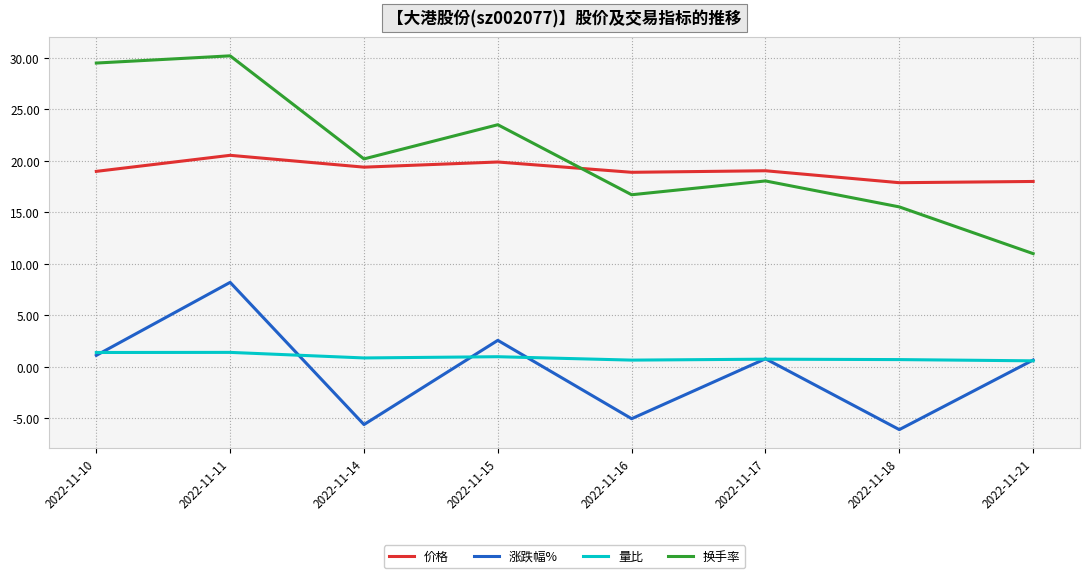

Is it true that 涨跌幅% equals 0.9 at 2022-11-15?

False